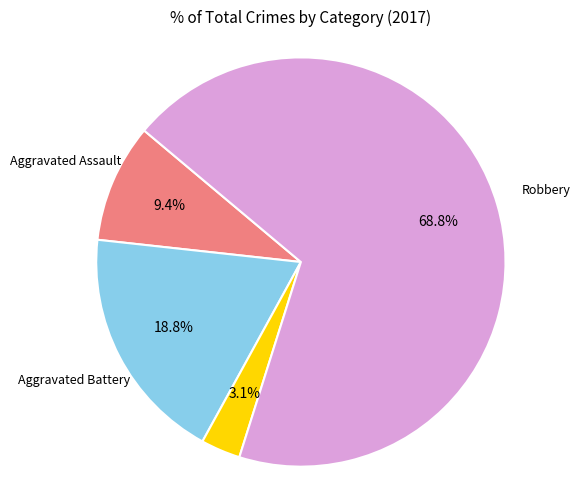

Is there any slice that represents more than half of the pie?

Yes